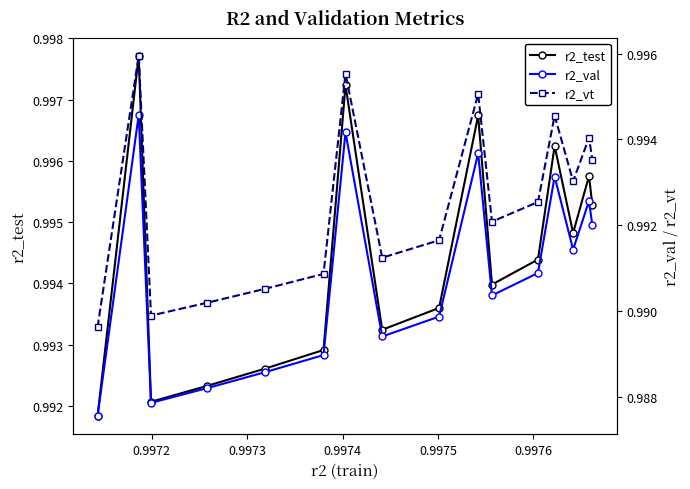

In r2_test, how many points are higher than both neighbors (excluding endpoints)?

5